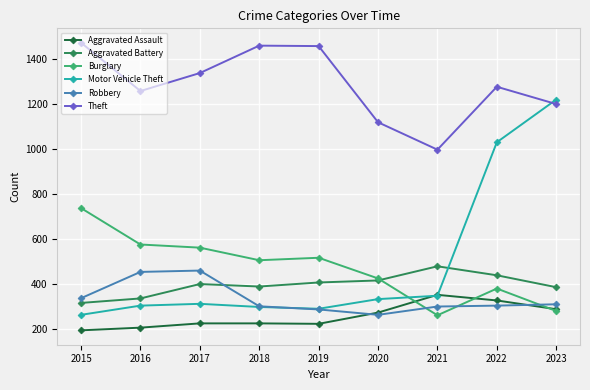

What is the difference between the maximum and minimum values in the Aggravated Battery series?

163